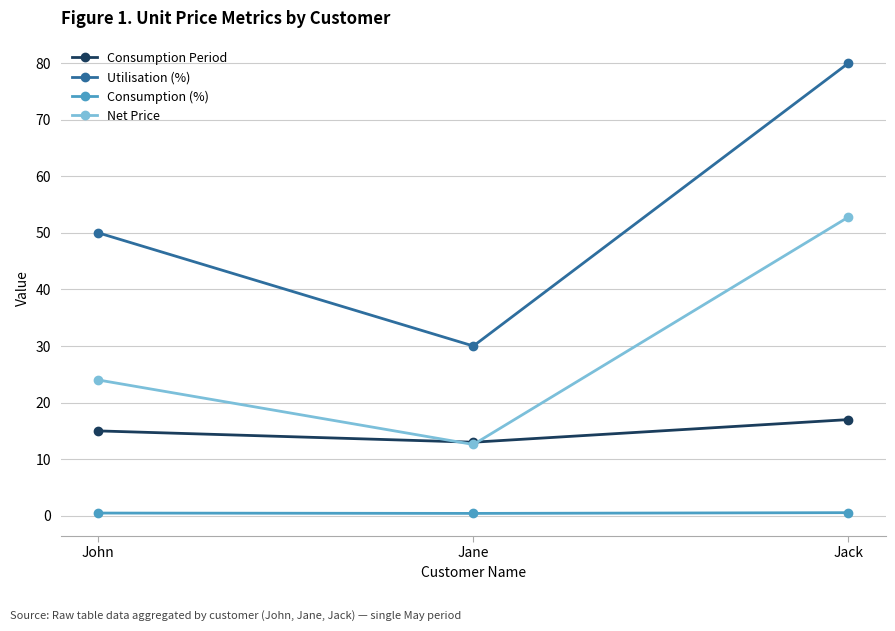

At how many categories does at least one series exceed 35?

2